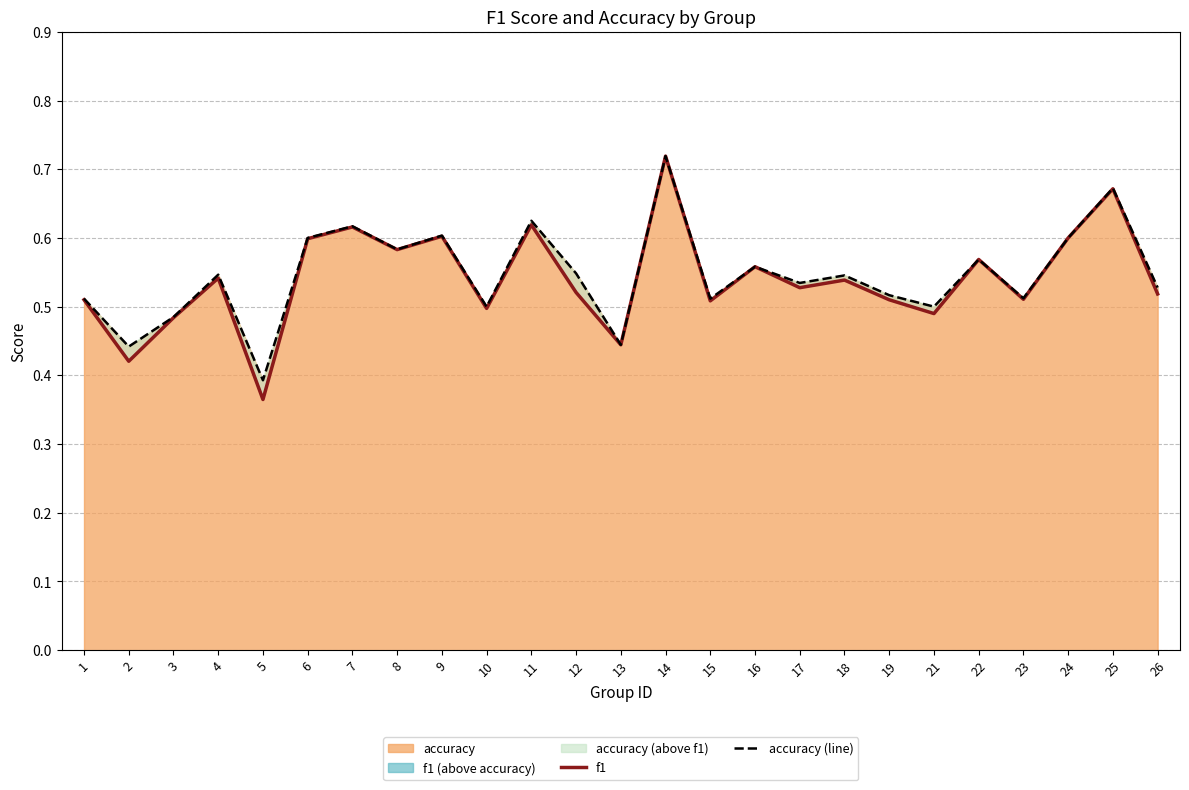

What is the minimum value shown in the chart?

0.4